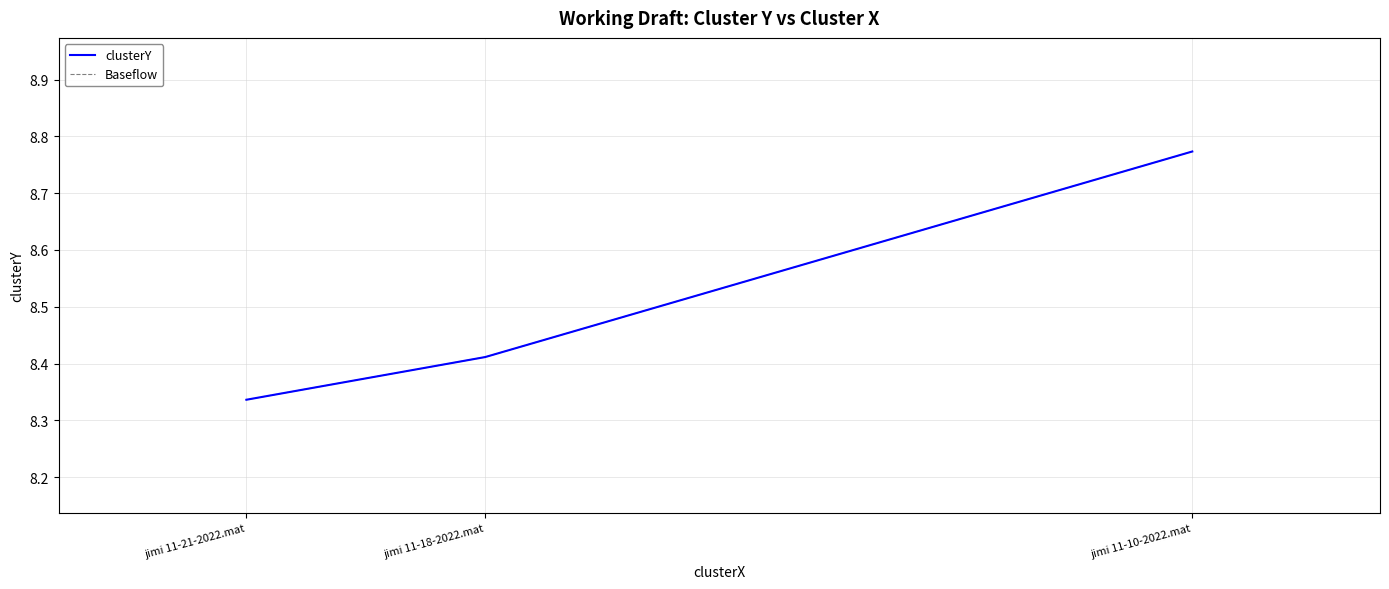

The value of clusterY at jimi 11-18-2022.mat is 8.4. True or false?

True